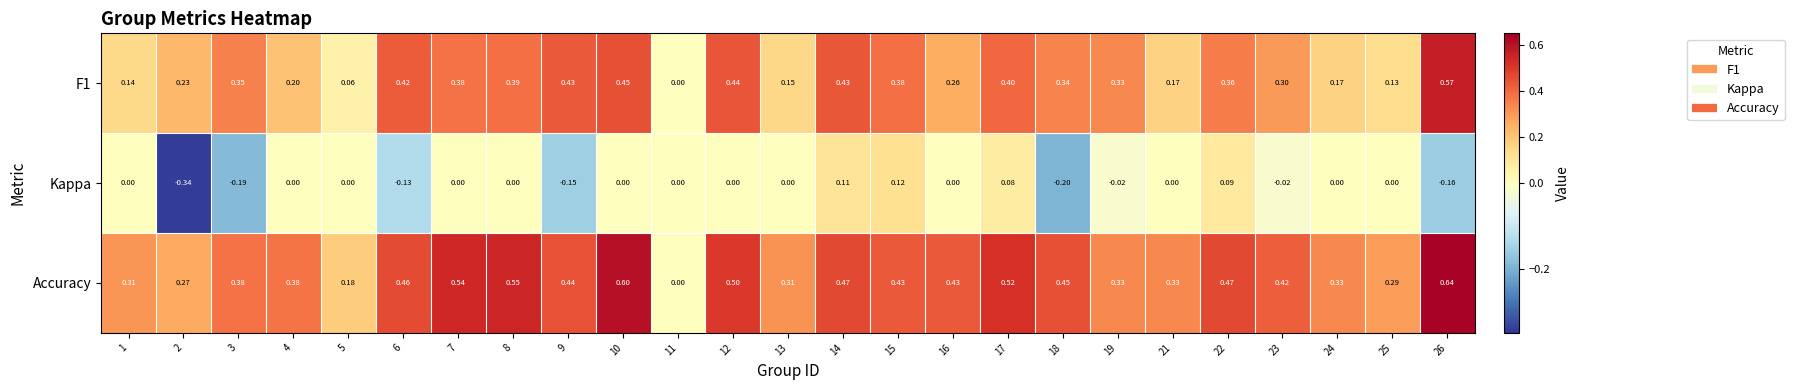

Which series has the largest range (max minus min)?

Accuracy